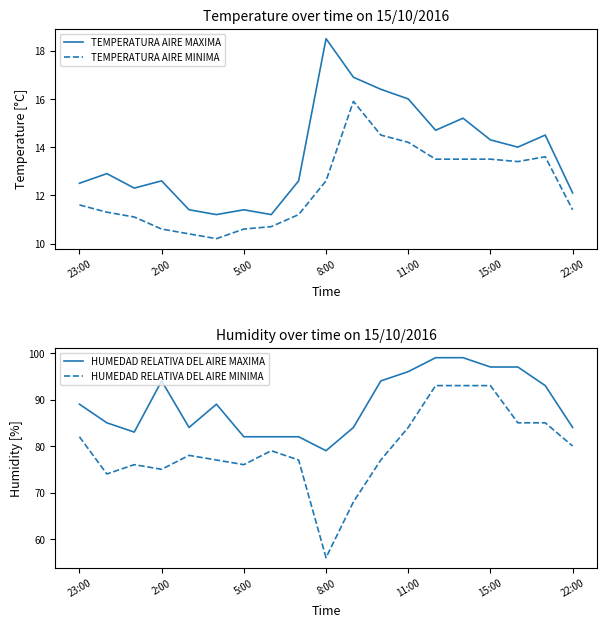

What is the value of the HUMEDAD RELATIVA DEL AIRE MINIMA point at the 7th from the left?

76.0